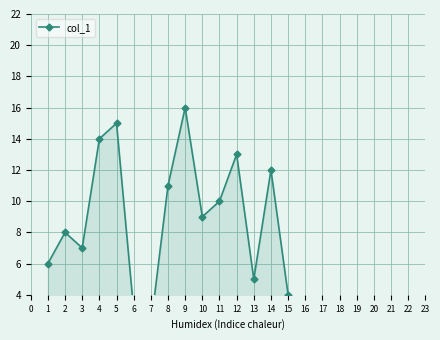

How many data points are less than 9?

8